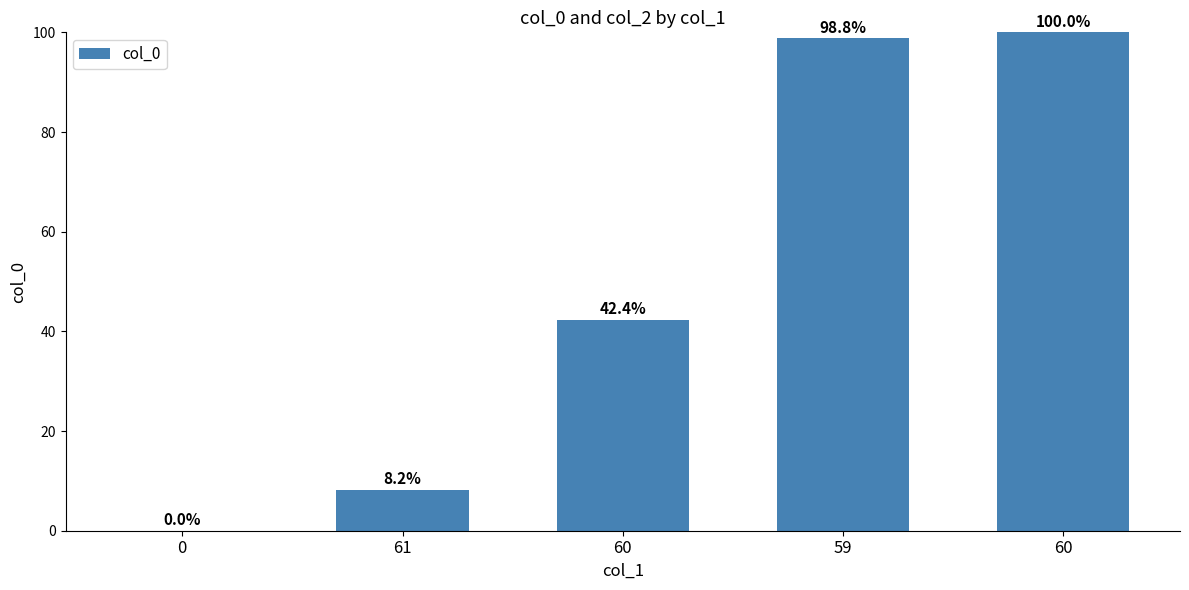

Are the bars horizontal?

No